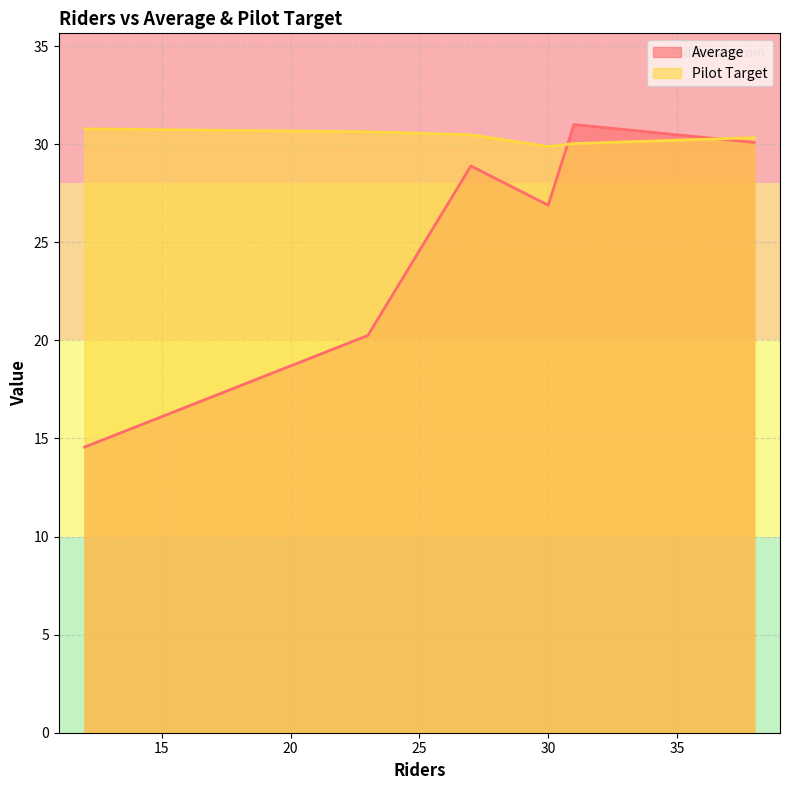

The value of Average at 23 is 20.2. True or false?

True